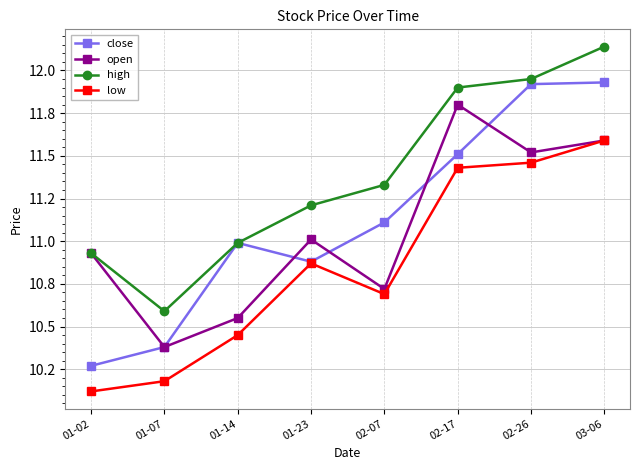

What is the lowest value of the low series?

10.1